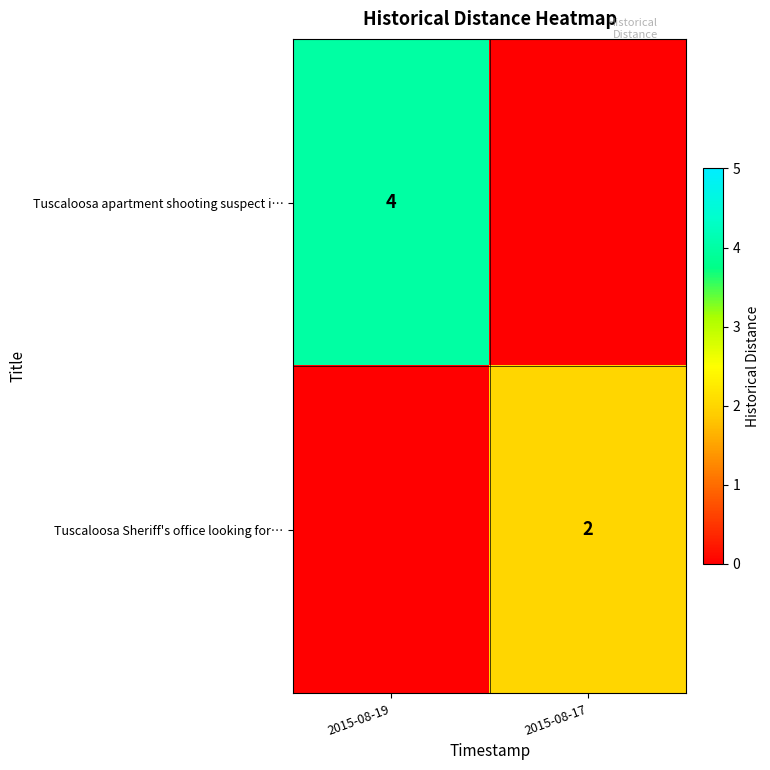

The Tuscaloosa Sheriff's office looking for… series shows 2 at 2015-08-17. True or false?

True